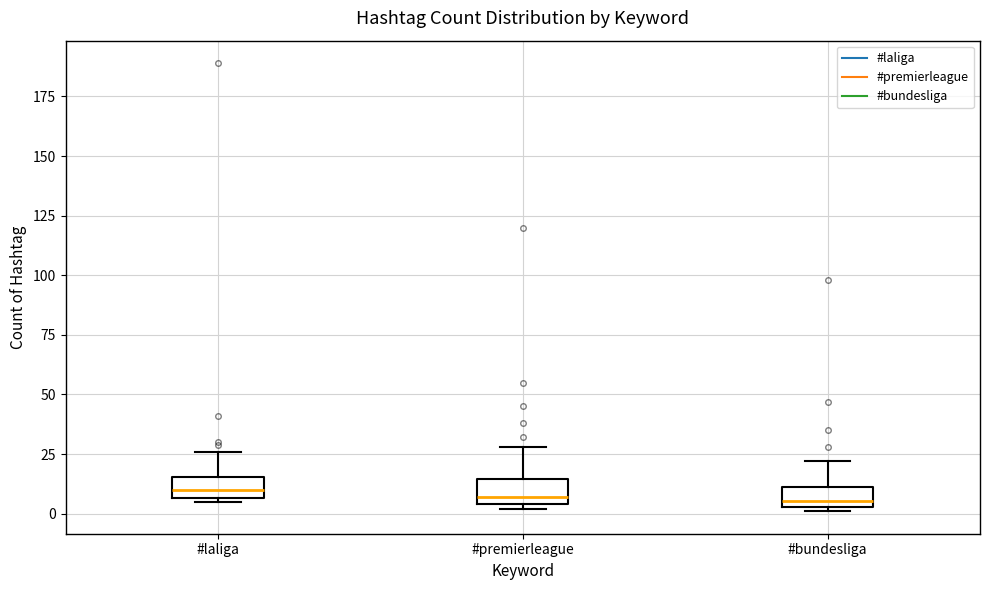

Where does the upper whisker of the box for #premierleague end on the y-axis? The values are not printed on the chart, so give them approximately, as read against the axis.

30